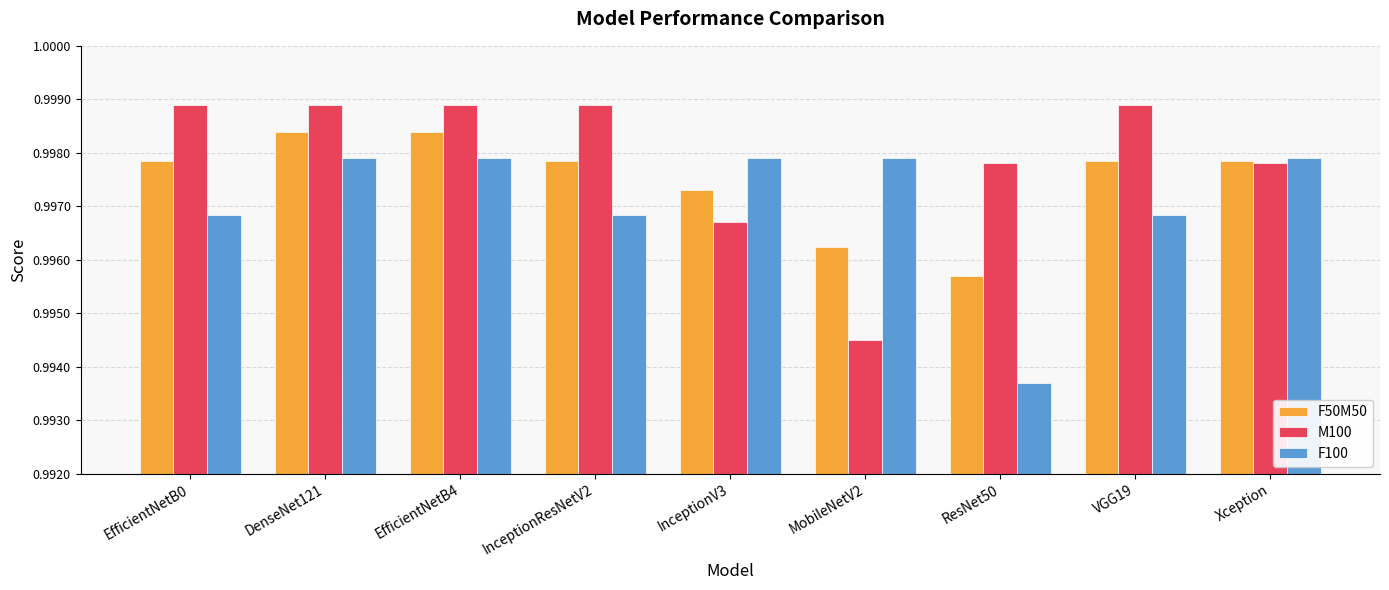

What is the total value across all series at InceptionV3?

3.0